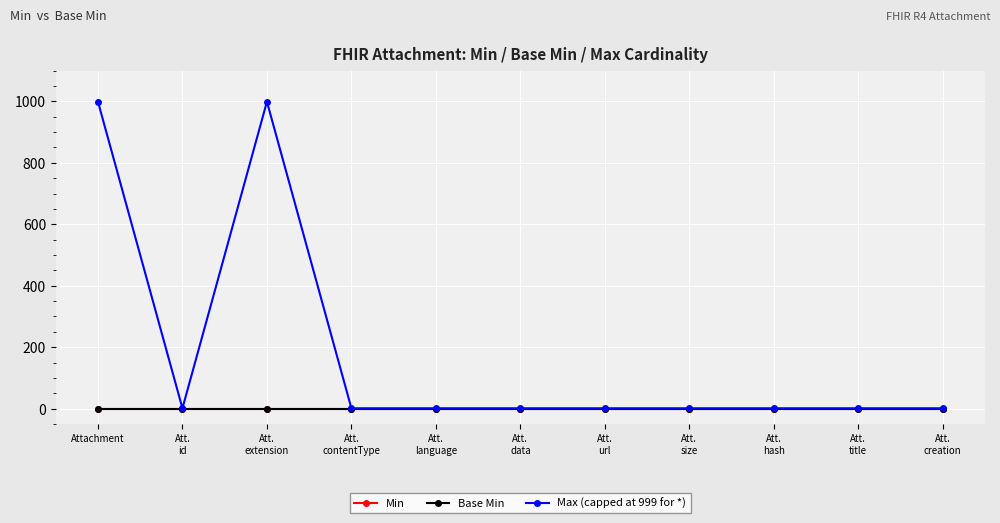

How many lines are shown in the chart?

3